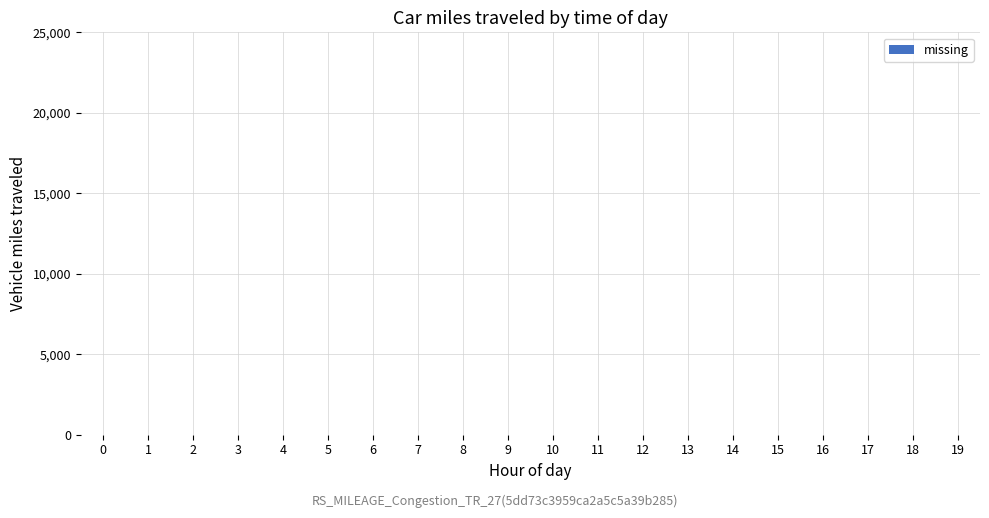

The value at 0 is 0. True or false?

True